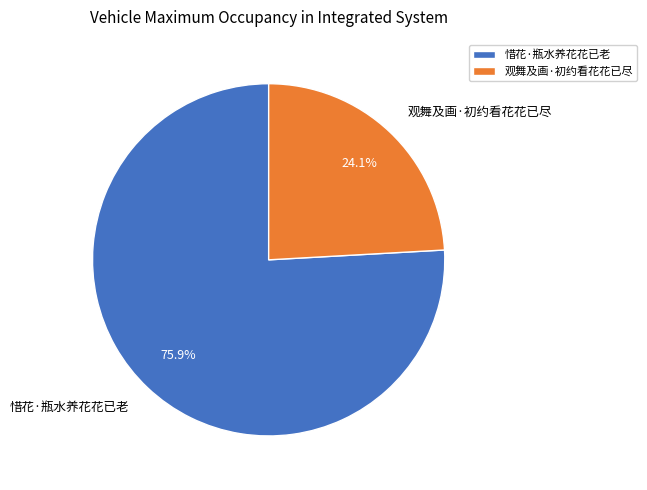

To the nearest percent, what portion does 惜花·瓶水养花花已老 represent?

76%